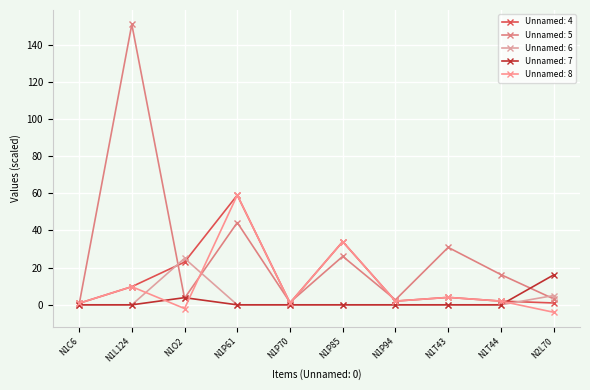

What are all the series names shown in the legend?

Unnamed: 4, Unnamed: 5, Unnamed: 6, Unnamed: 7, Unnamed: 8